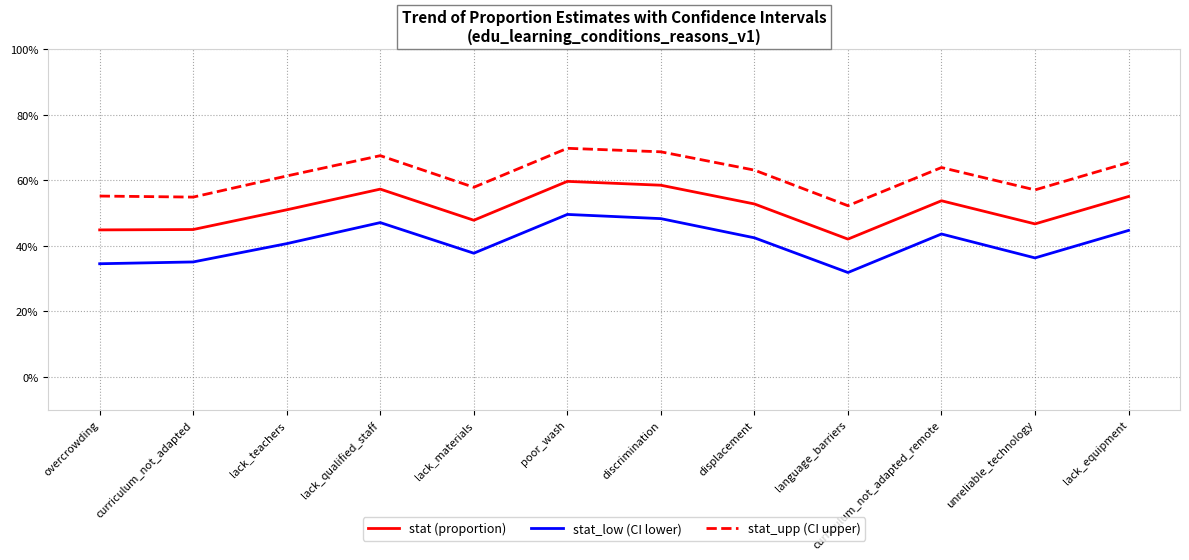

Is this an area chart (filled region under the line)?

No